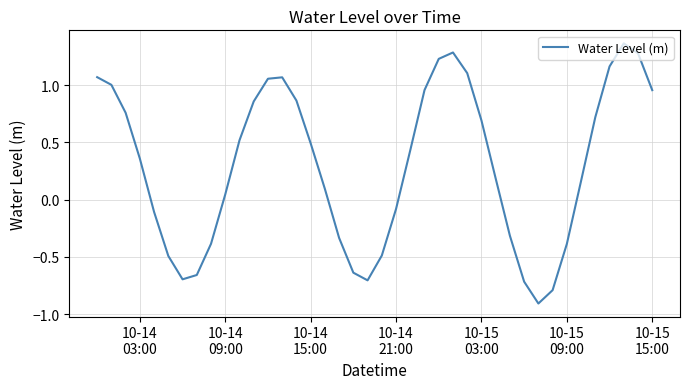

What is the smallest value displayed?

-0.9